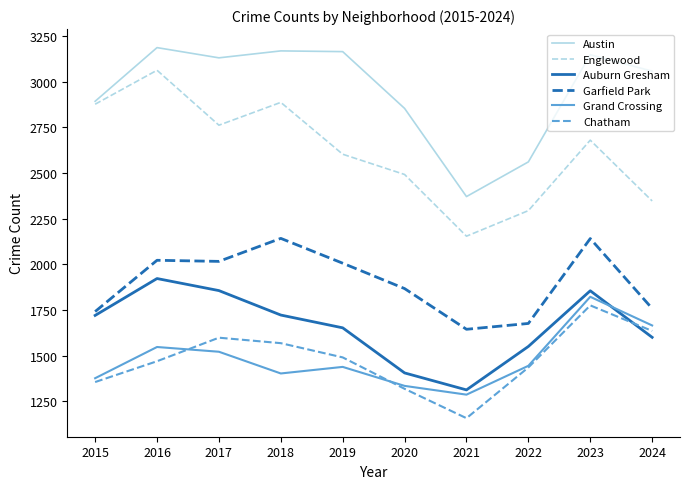

Where is Auburn Gresham nearest to the value 1617?

2024